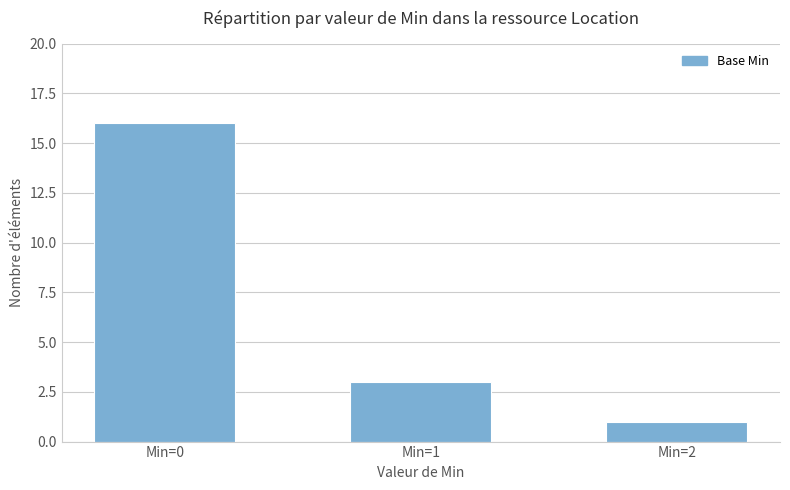

What is the greatest value displayed?

16